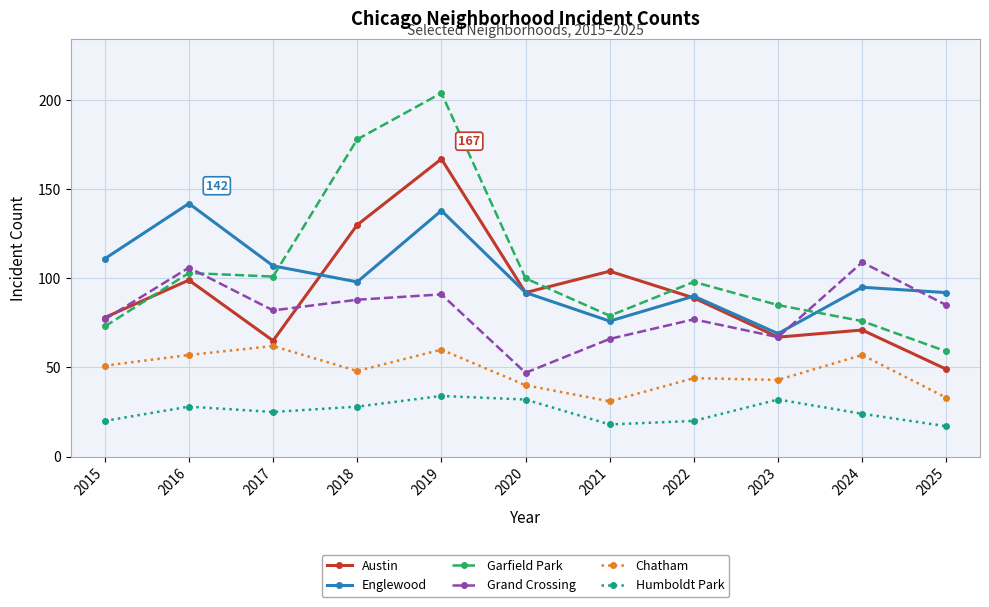

Rank the series by their maximum value, from lowest to highest.

Humboldt Park, Chatham, Grand Crossing, Englewood, Austin, Garfield Park